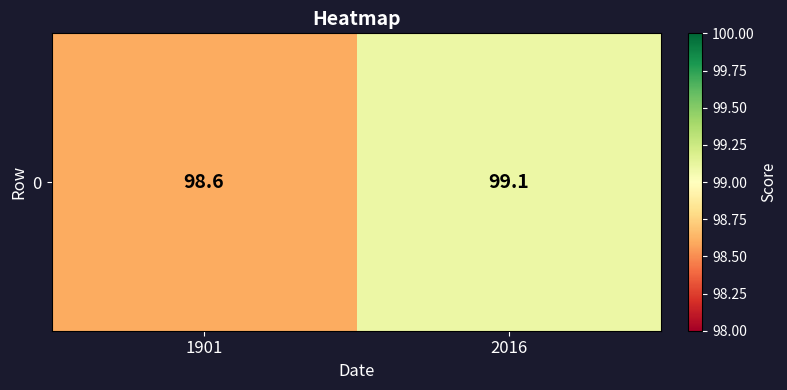

What is the sum of all values?

197.7